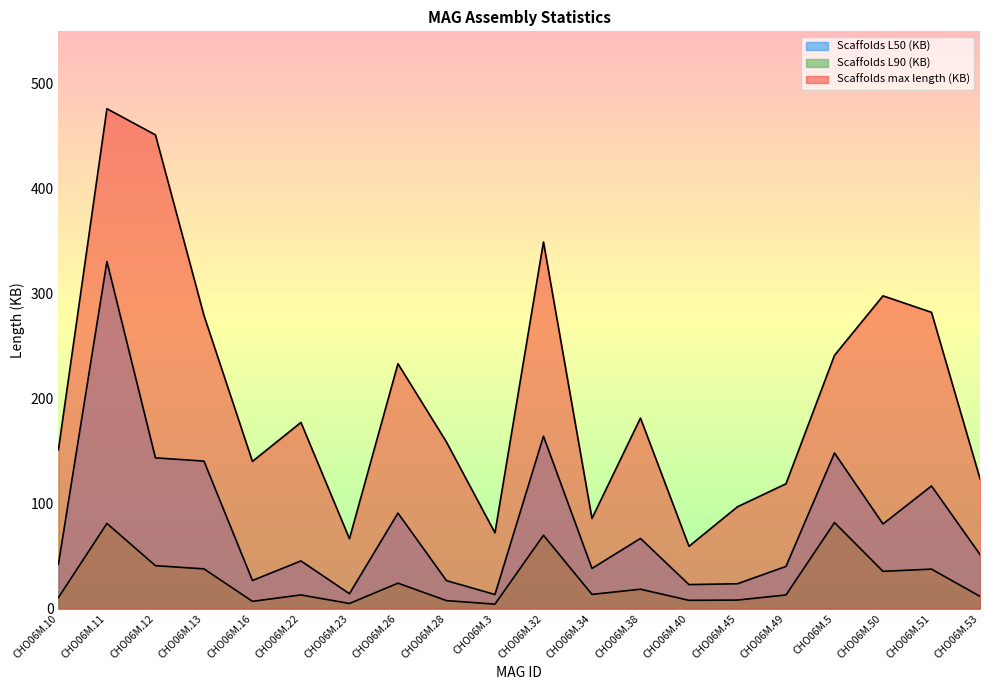

Where does the Scaffolds L50 (KB) series first go above 51?

CHO06M.11